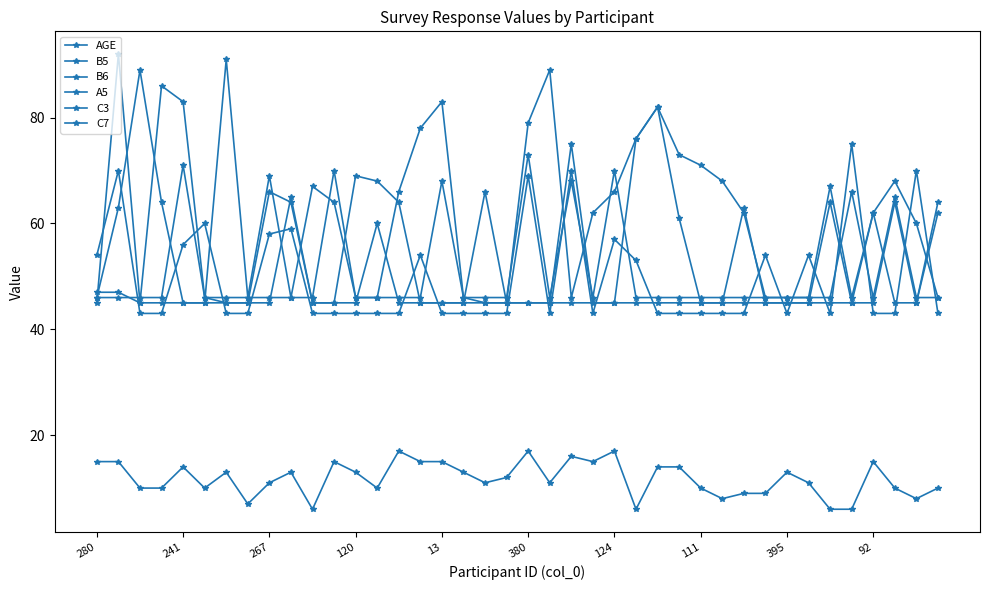

How many categories are shown in the chart?

40